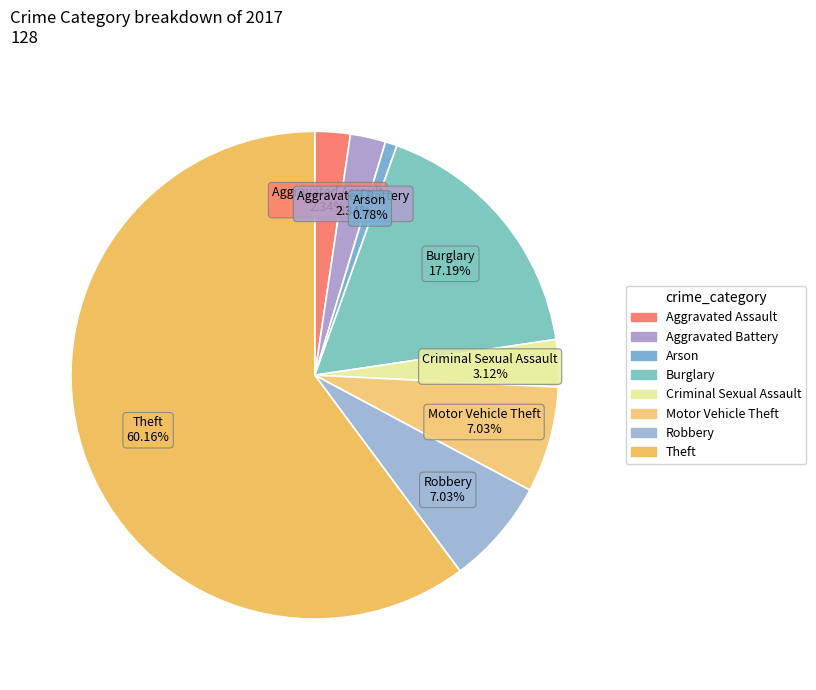

Between Theft and Criminal Sexual Assault, which is larger?

Theft